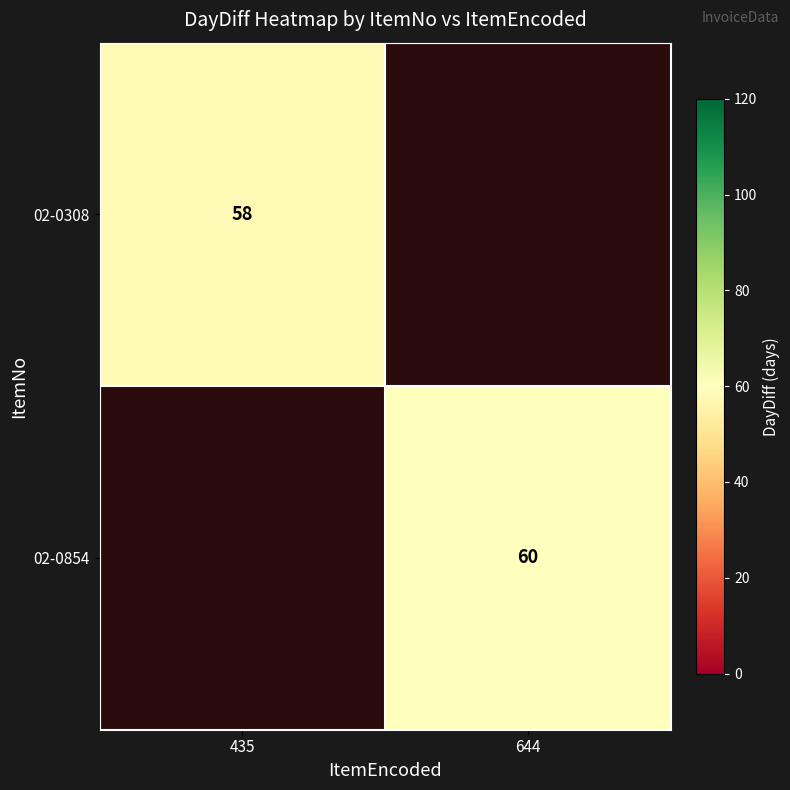

Is the value of 02-0854 at 644 greater than the value of 02-0308 at 435?

Yes